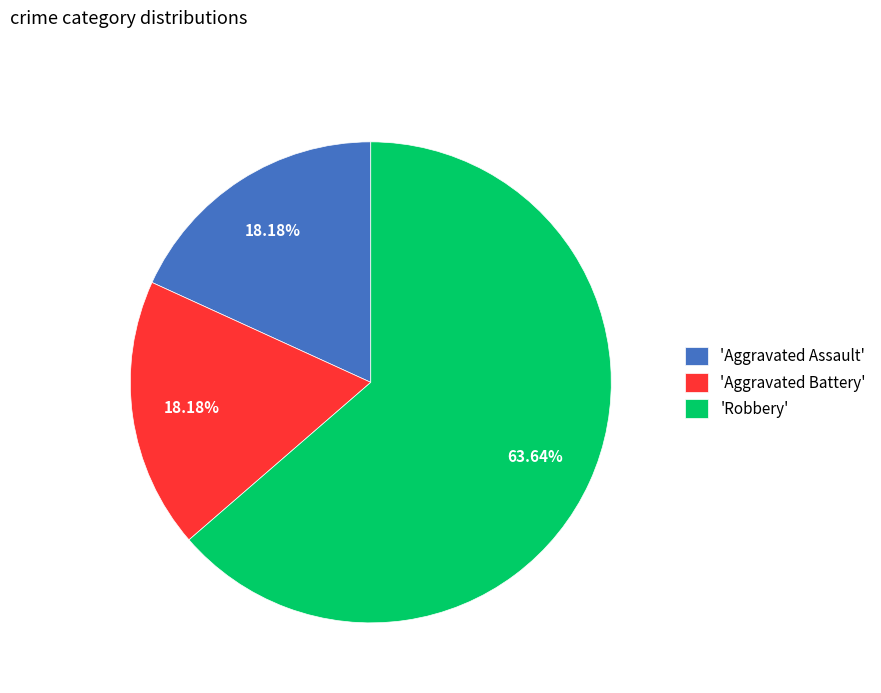

How many slices are in this pie chart?

3